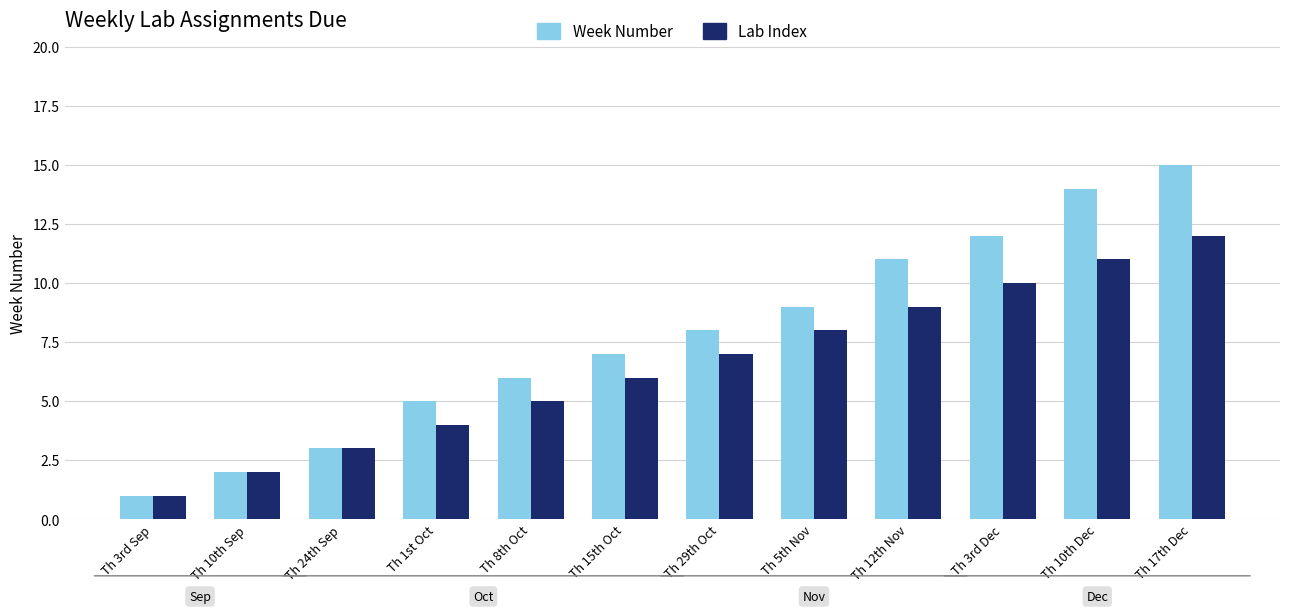

How many categories are shown in the chart?

12